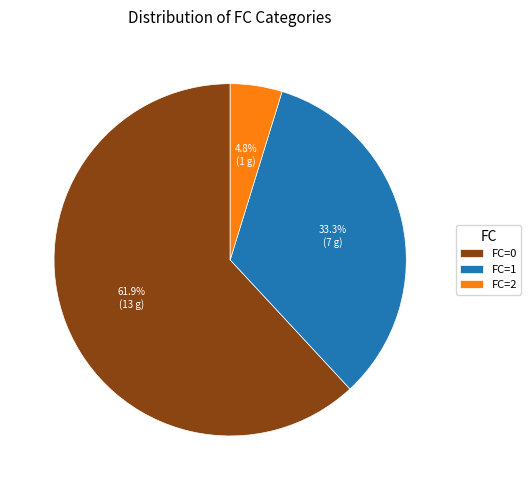

Between FC=0 and FC=1, which is larger?

FC=0